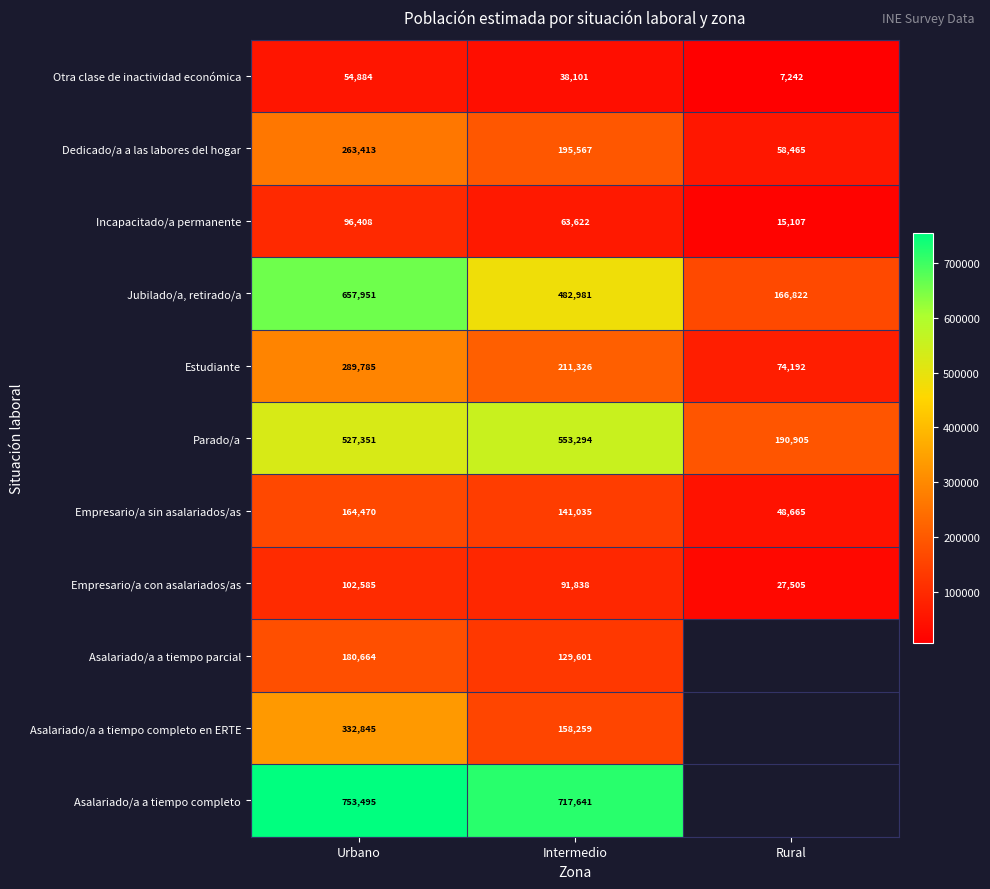

At which label does Empresario/a con asalariados/as first exceed 91838?

Urbano